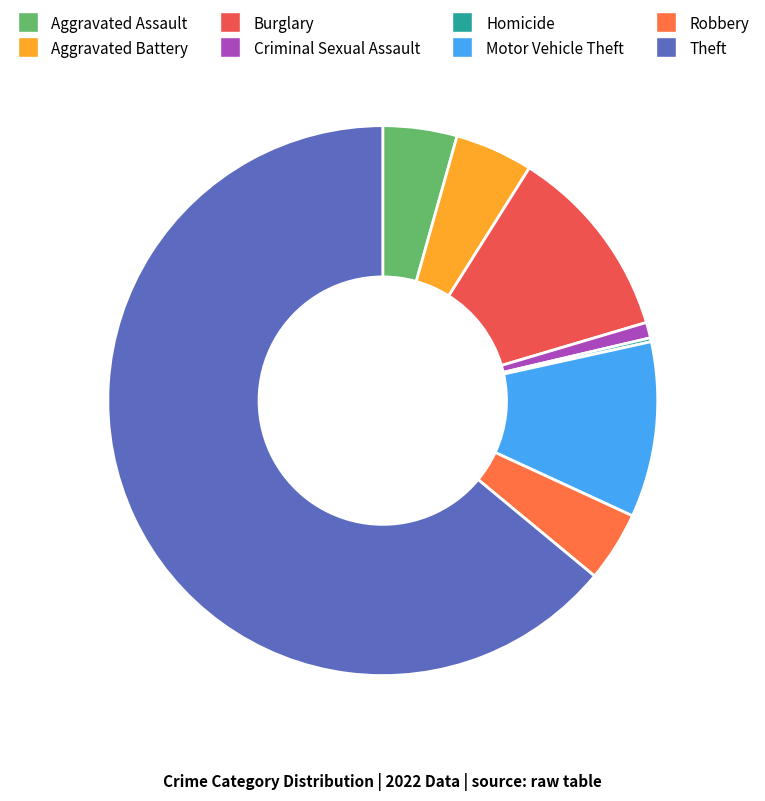

Combined, do Criminal Sexual Assault and Burglary account for over 50%?

No